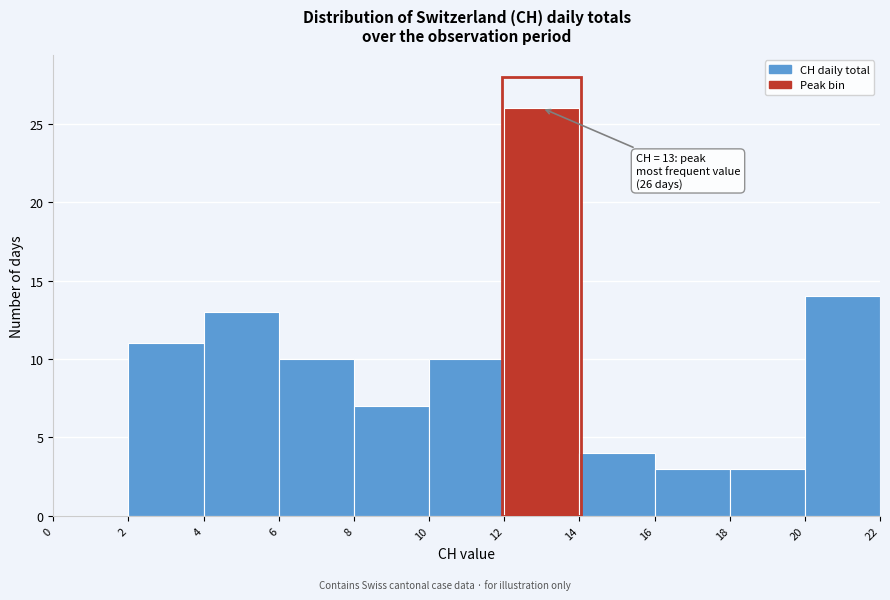

Which range on the x-axis has the tallest bar?

12 to 14